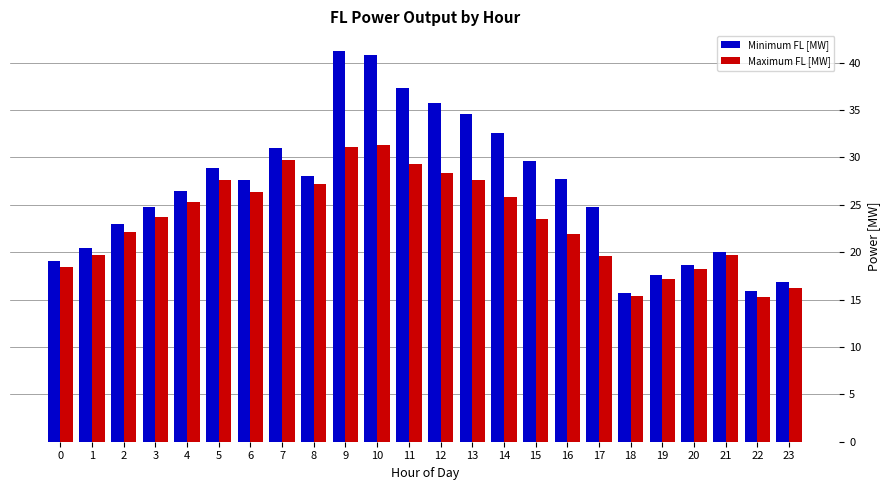

How many data points does each series have?

24